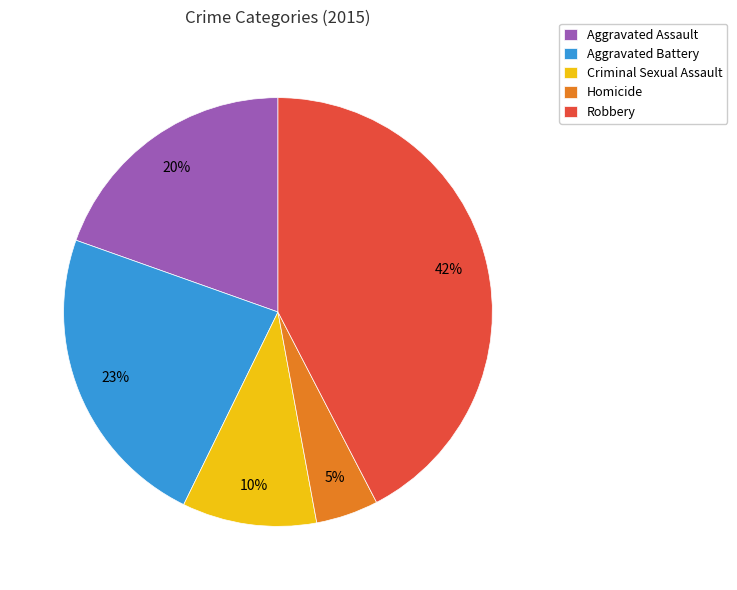

Which slice is the smallest?

Homicide